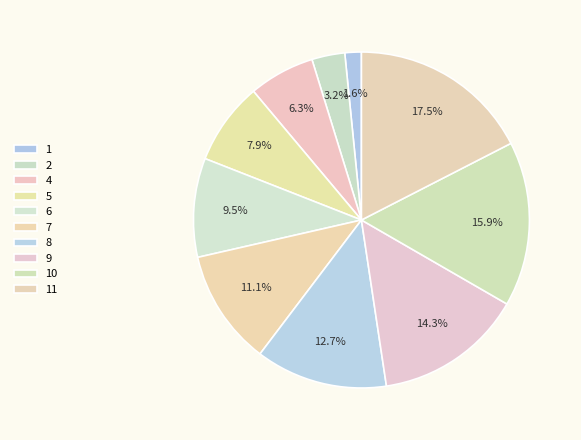

What portion of the pie excludes 9?

85.7%